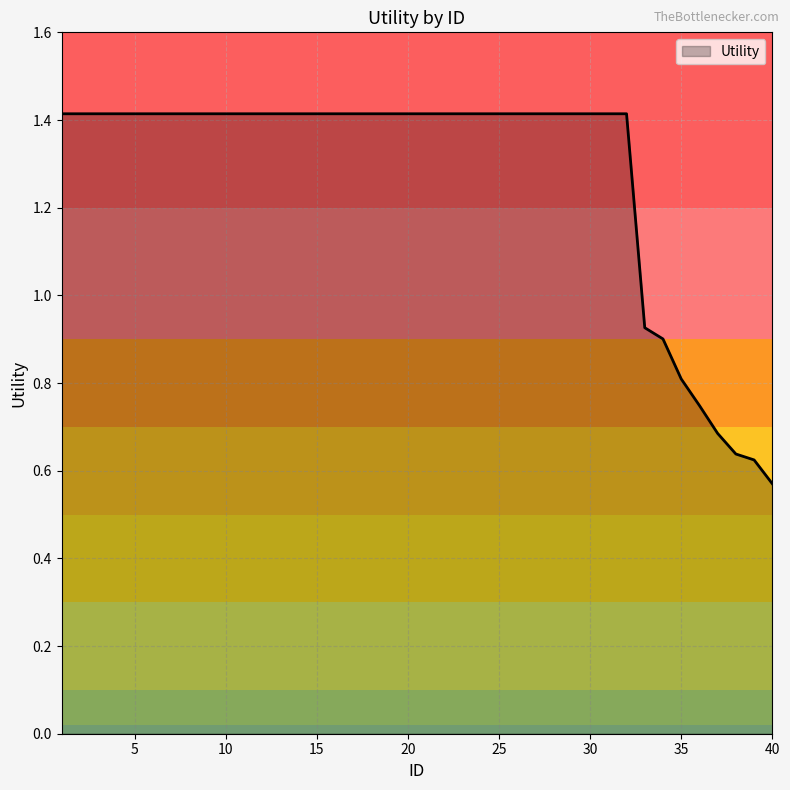

What is the maximum value shown in the chart?

1.4